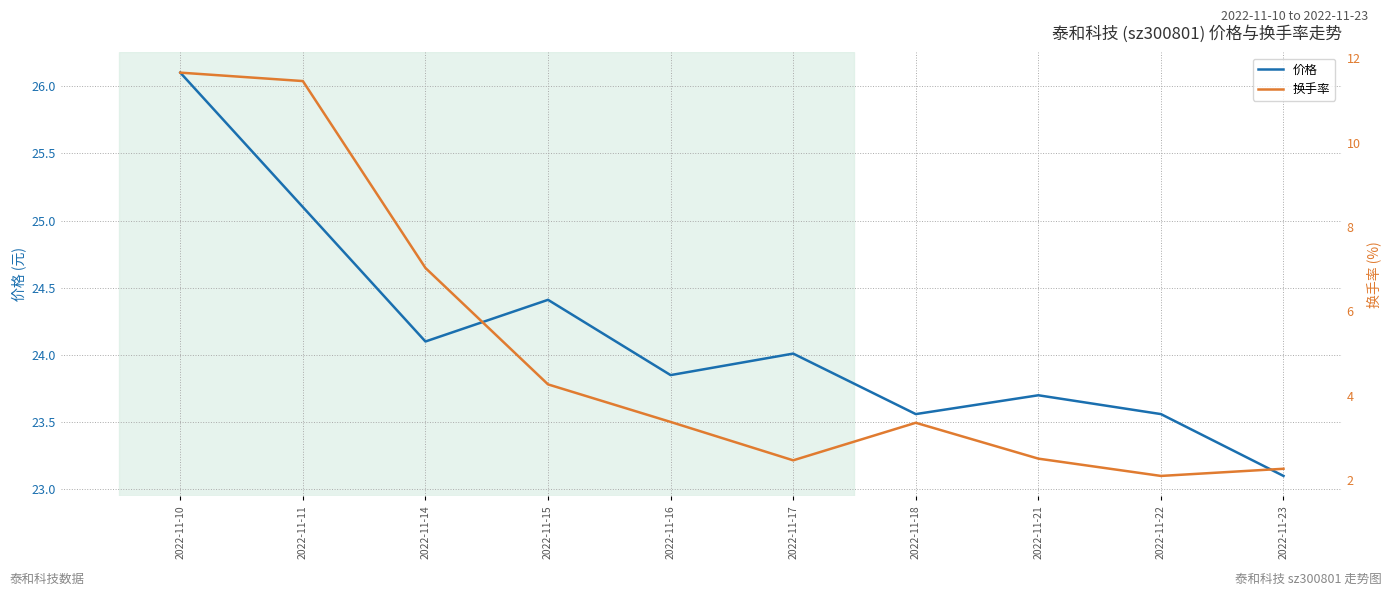

How many interior local peaks does the 换手率 series have?

1